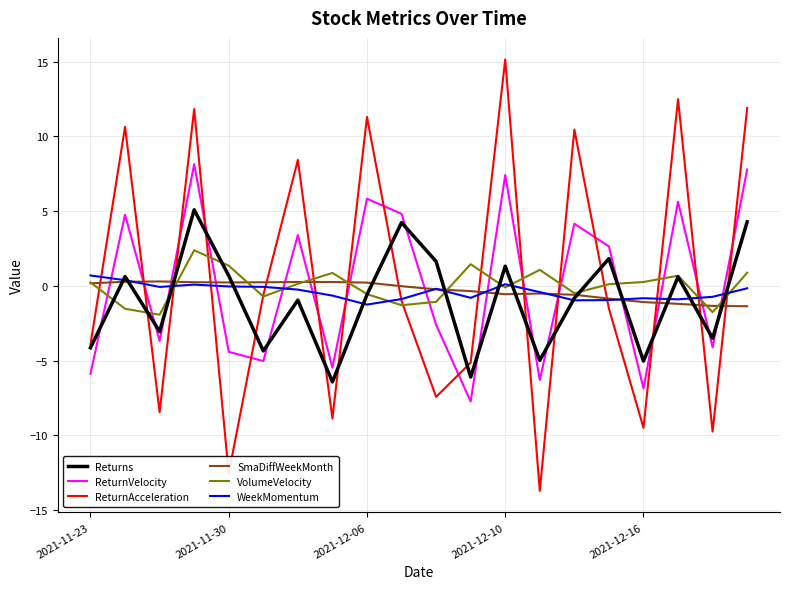

Does the chart display data point markers on the line(s)?

No